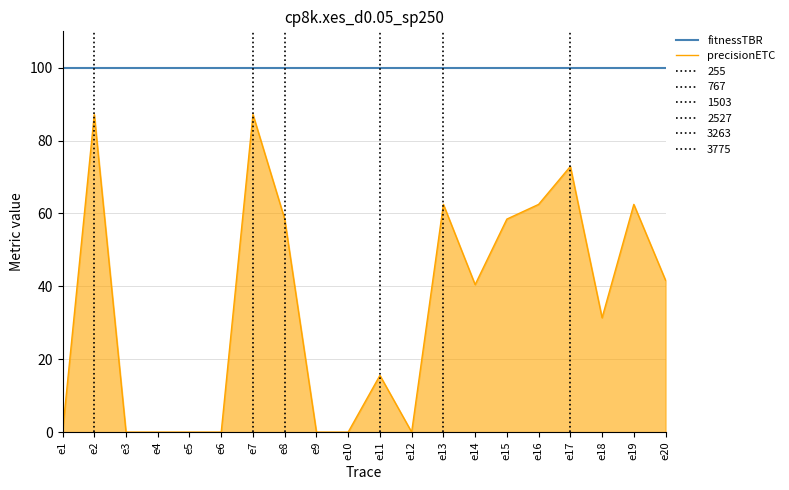

What is the value of the precisionETC point at the 18th from the left?

31.4